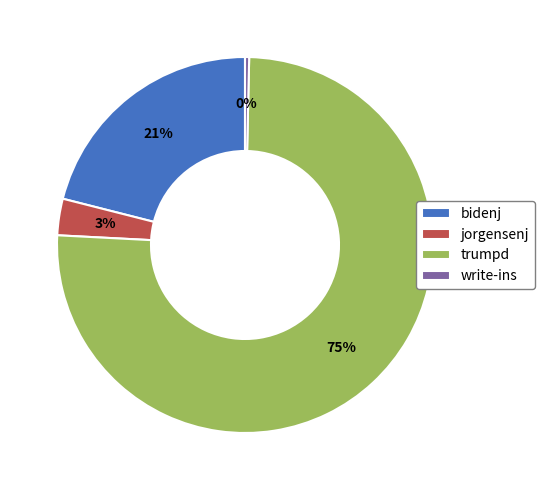

How many slices are in this pie chart?

4